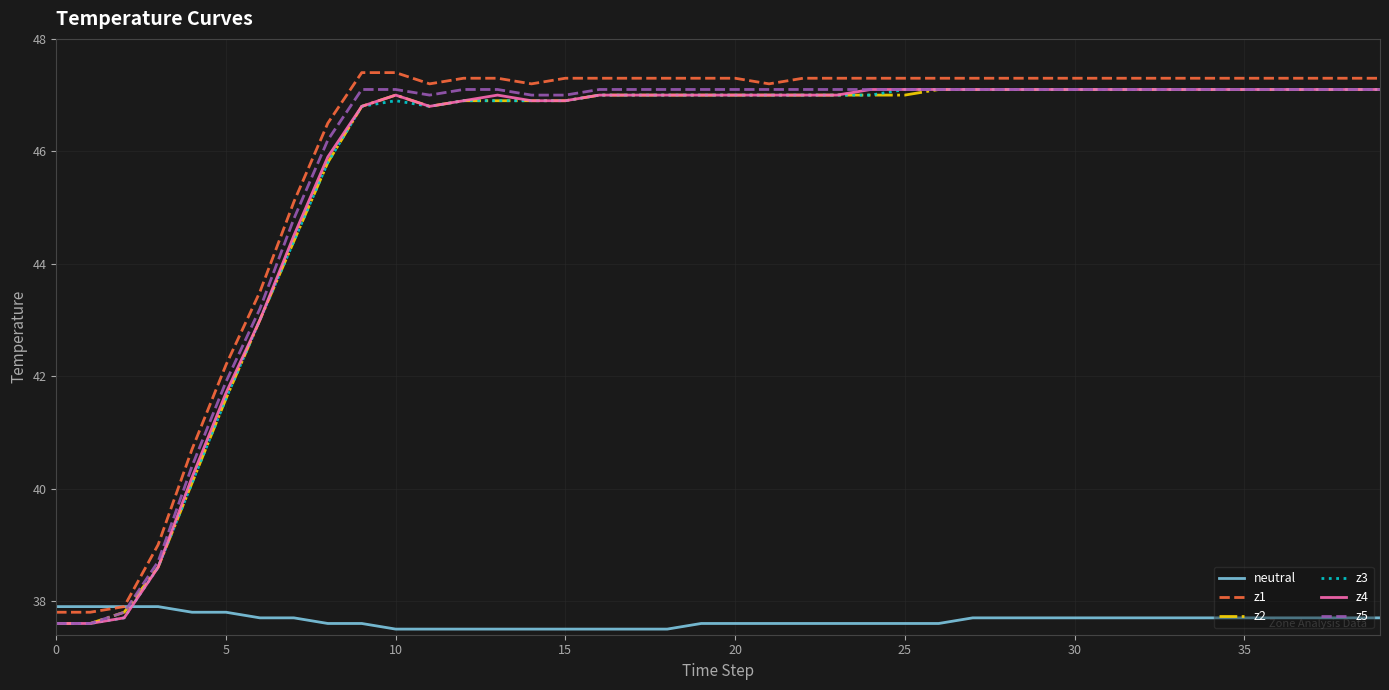

Which series has the largest range (max minus min)?

z1